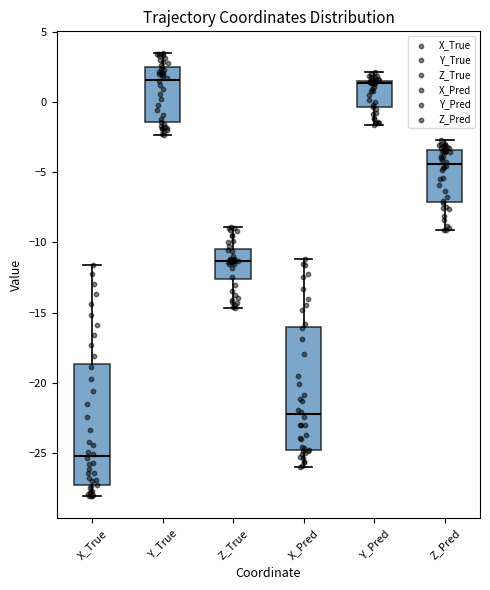

Reading left to right, read every box against the y-axis: the position of its median line, the range the box covers, and the ends of its whiskers. The values are not printed on the chart, so give them approximately, as read against the axis.

X_True: median -25.0, box -27.5 to -18.5, whiskers -28.0 to -11.5
Y_True: median 1.5, box -1.5 to 2.5, whiskers -2.5 to 3.5
Z_True: median -11.5, box -12.5 to -10.5, whiskers -14.5 to -9.0
X_Pred: median -22.0, box -25.0 to -16.0, whiskers -26.0 to -11.0
Y_Pred: median 1.5 (just below the box's upper edge), box -0.5 to 1.5, whiskers -1.5 to 2.0
Z_Pred: median -4.5, box -7.0 to -3.5, whiskers -9.0 to -2.5